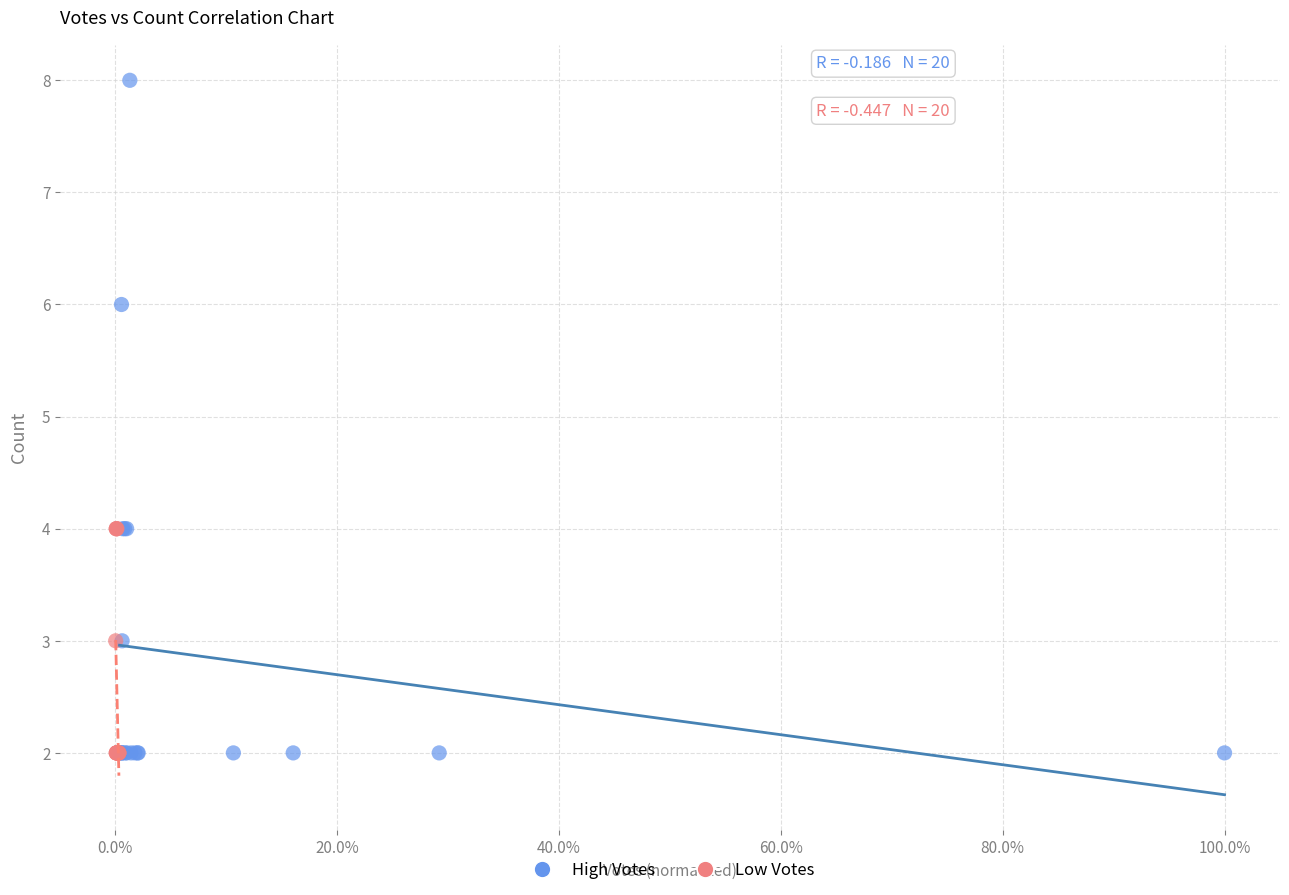

Which series has the largest Y range (max minus min)?

High Votes